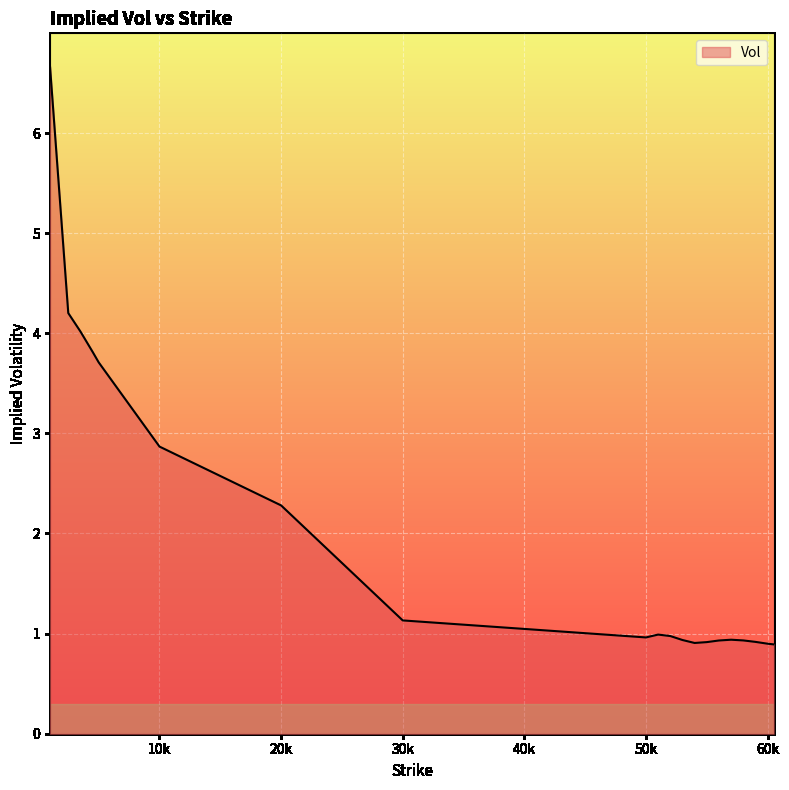

What is the greatest value displayed?

6.7